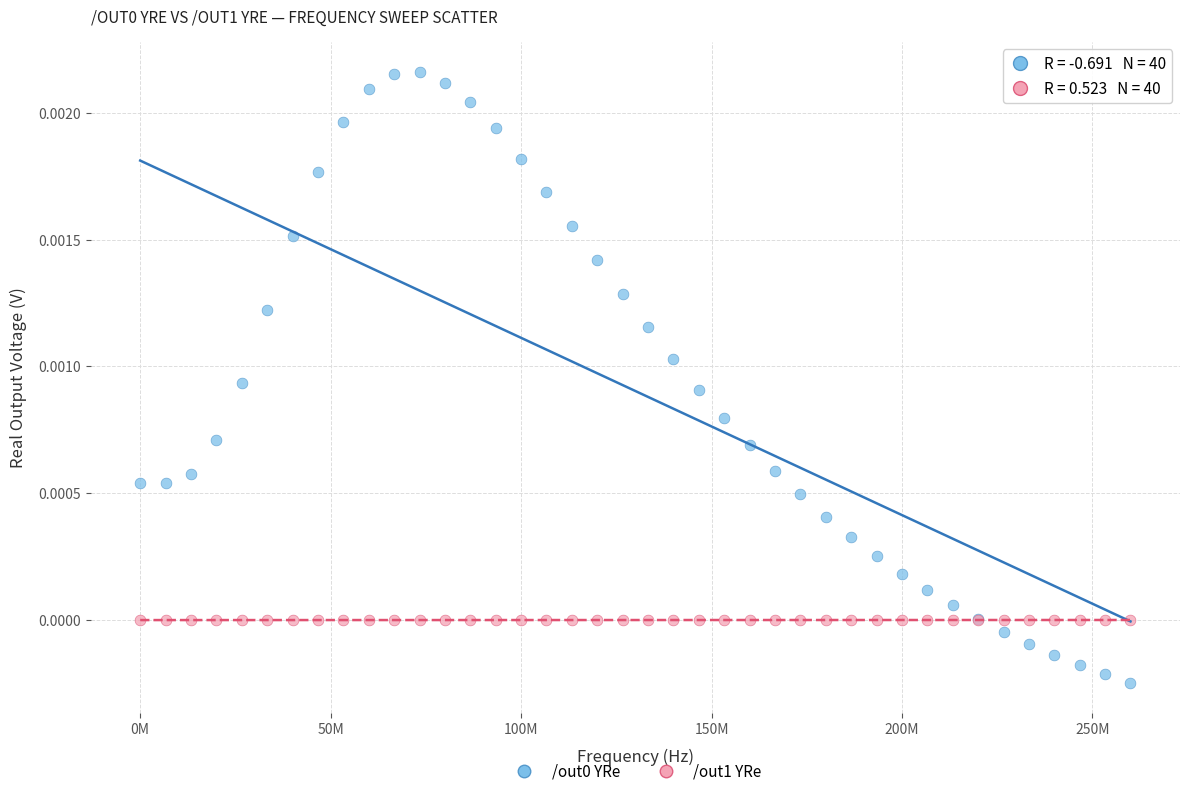

What is the X range (max minus min) for the scatter plot?

260000000.0